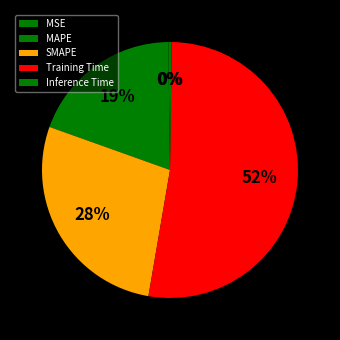

Is there any slice that represents more than half of the pie?

Yes